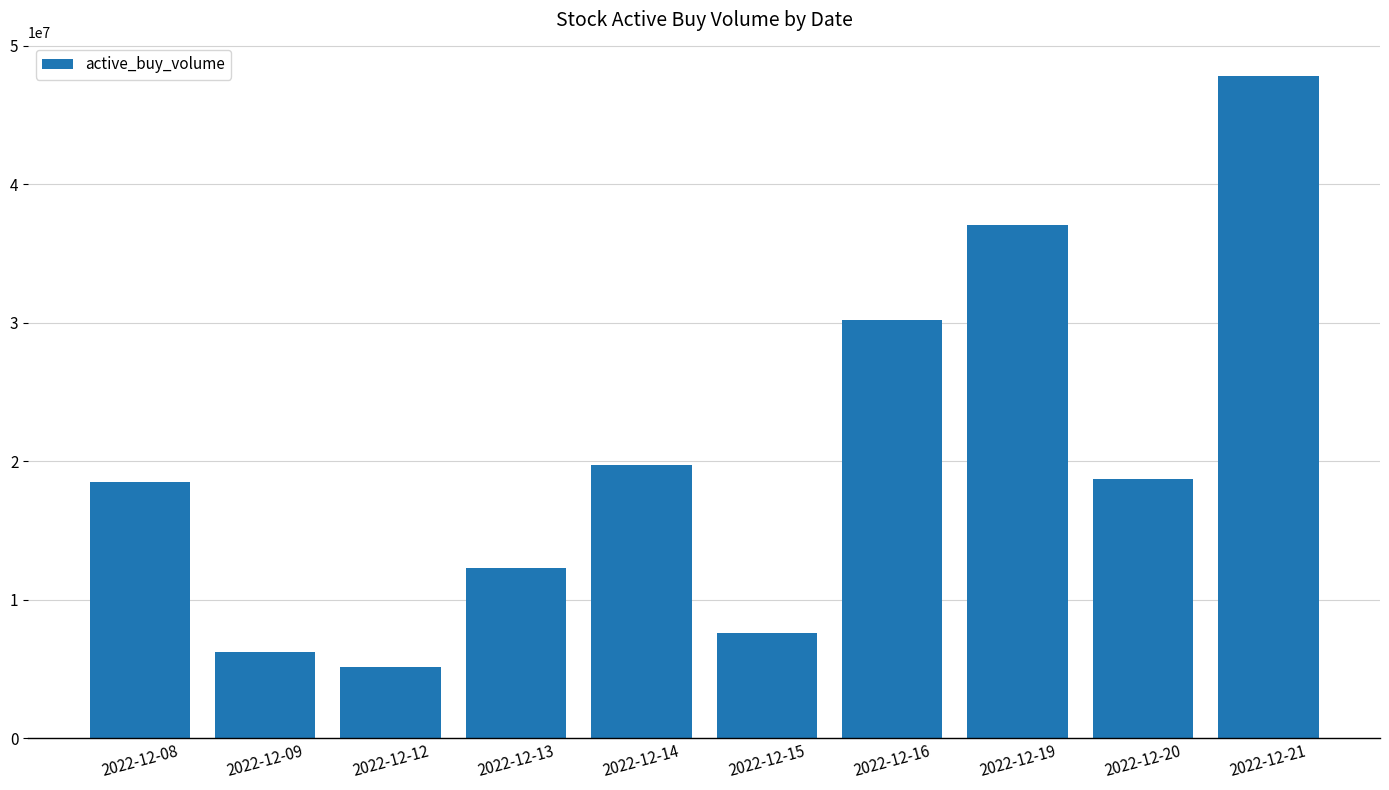

At which label is the value closest to 26477950?

2022-12-16